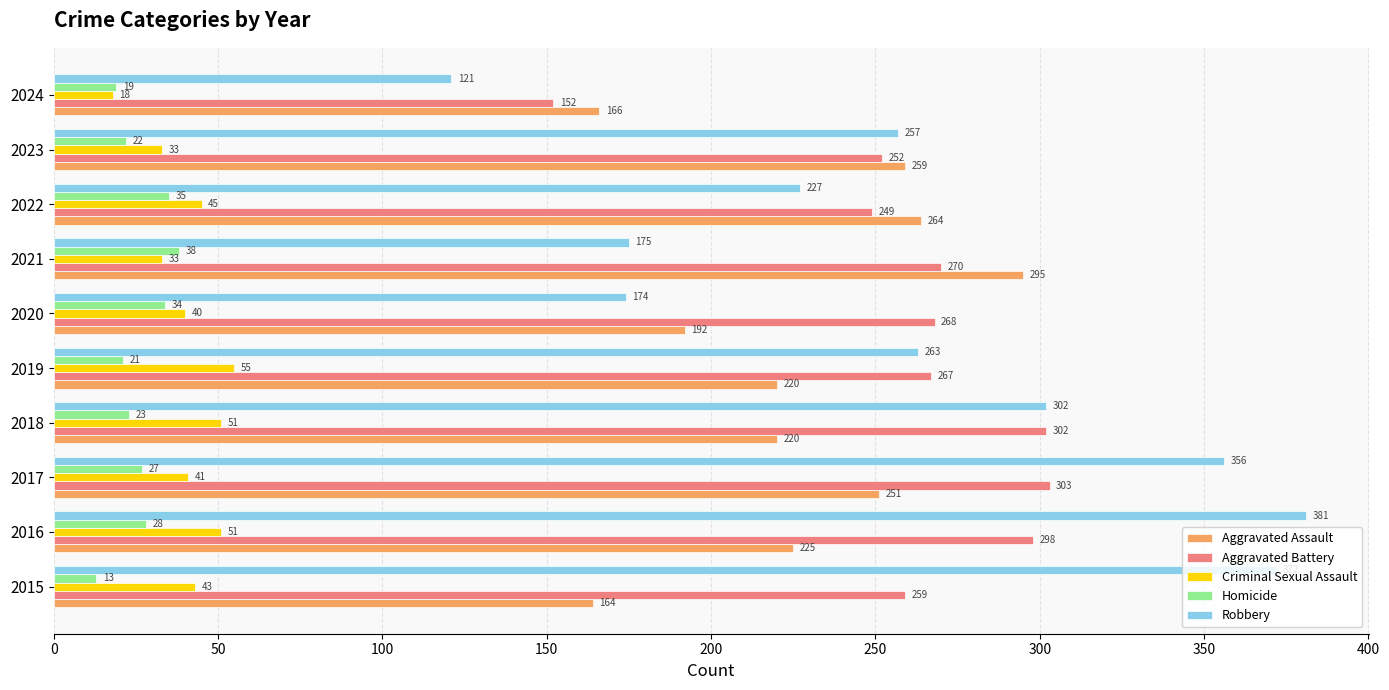

Count the number of categories in the chart.

10